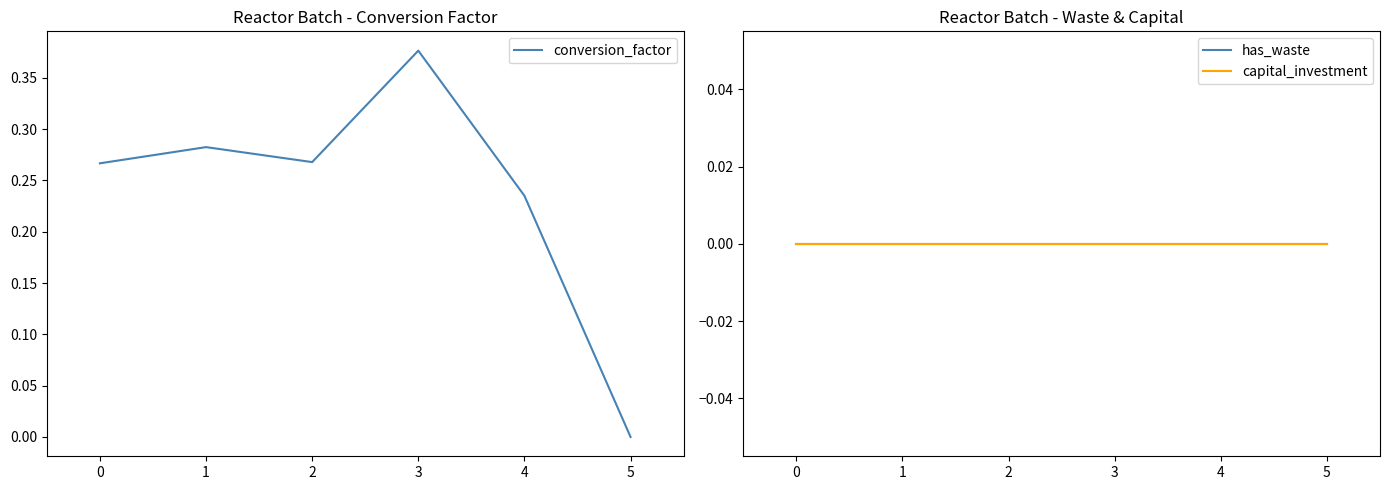

True or false: capital_investment has more than 1 points higher than both neighbors.

False